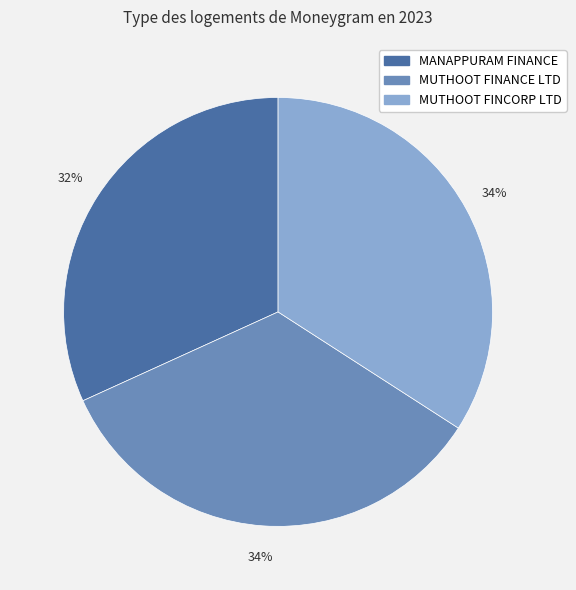

To the nearest percent, what is the average slice percentage?

33%